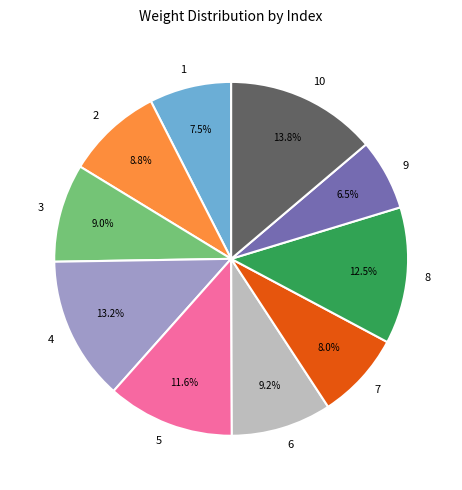

To the nearest percent, what is the combined percentage of 1 and 9?

14%